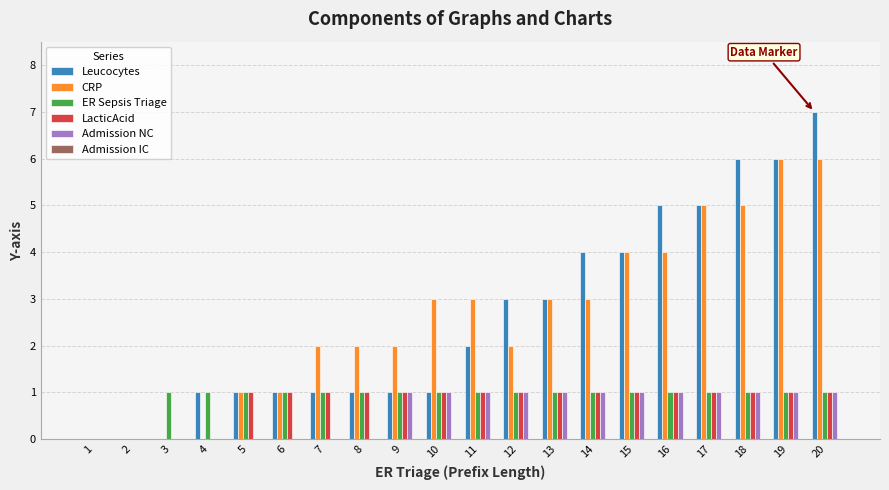

Between 16 and 19, which series saw the biggest shift?

CRP